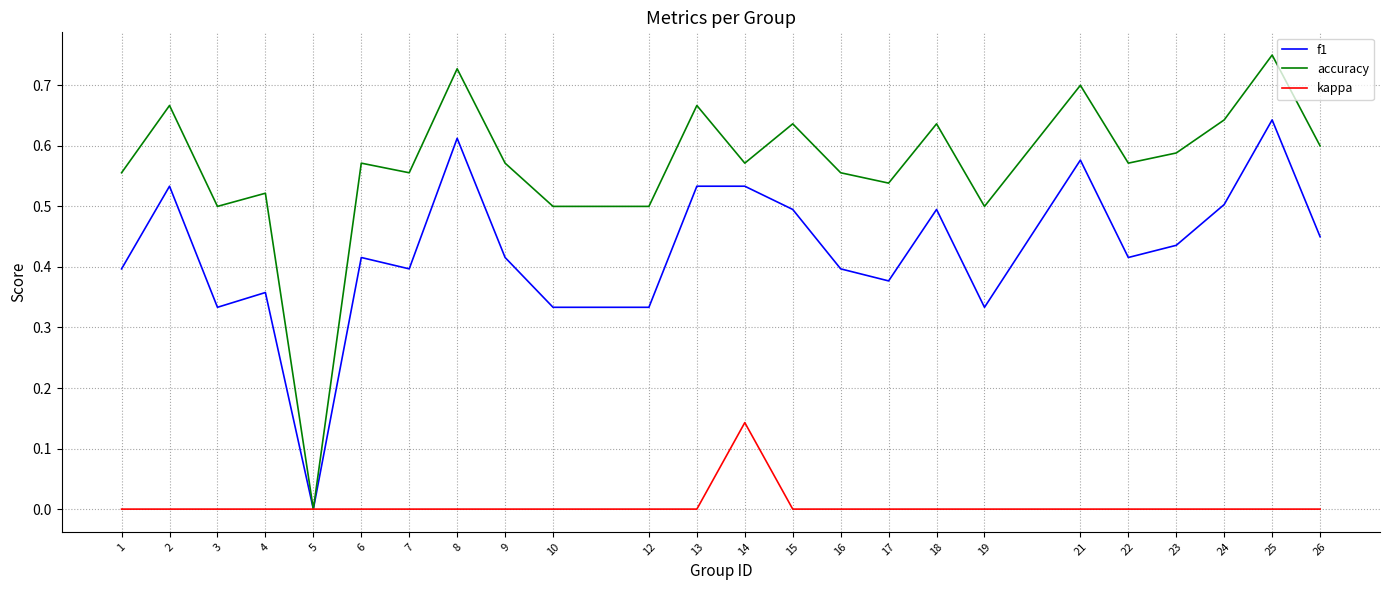

How many kappa values are between 0 and 1?

24